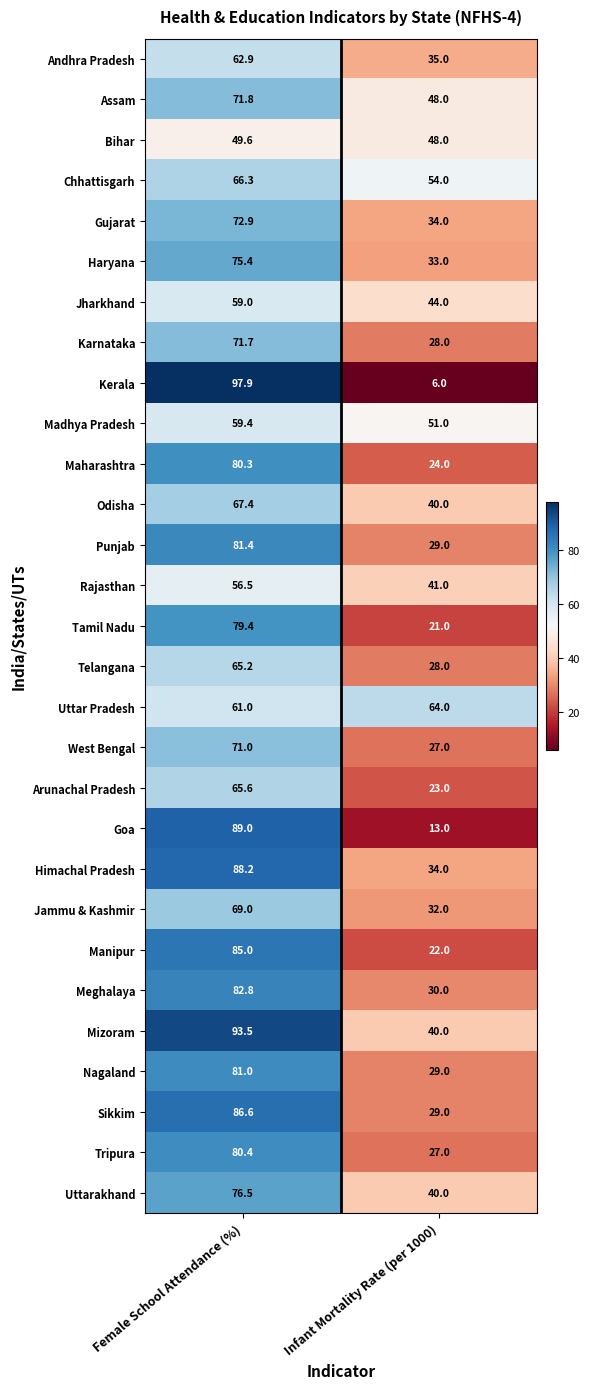

List the series in order of their peak value, highest first.

Kerala, Mizoram, Goa, Himachal Pradesh, Sikkim, Manipur, Meghalaya, Punjab, Nagaland, Tripura, Maharashtra, Tamil Nadu, Uttarakhand, Haryana, Gujarat, Assam, Karnataka, West Bengal, Jammu & Kashmir, Odisha, Chhattisgarh, Arunachal Pradesh, Telangana, Uttar Pradesh, Andhra Pradesh, Madhya Pradesh, Jharkhand, Rajasthan, Bihar